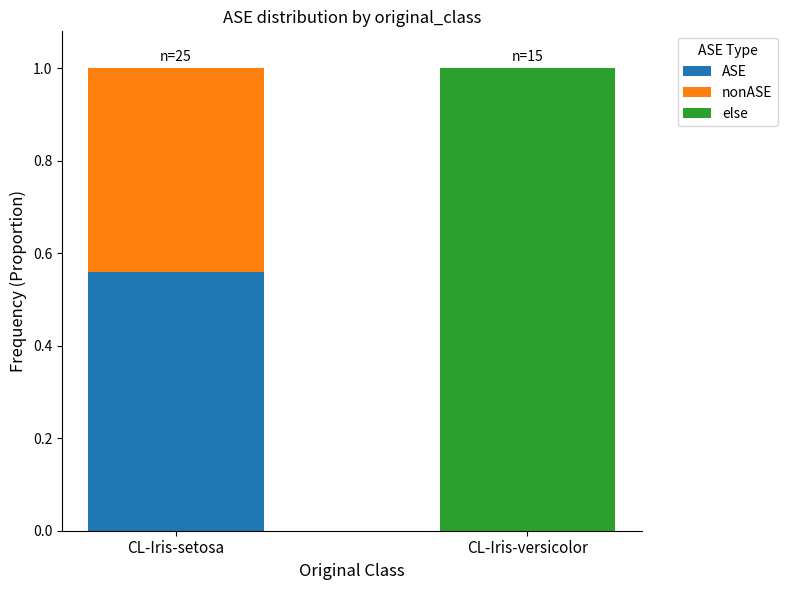

The ASE series shows 0.3 at CL-Iris-setosa. True or false?

False